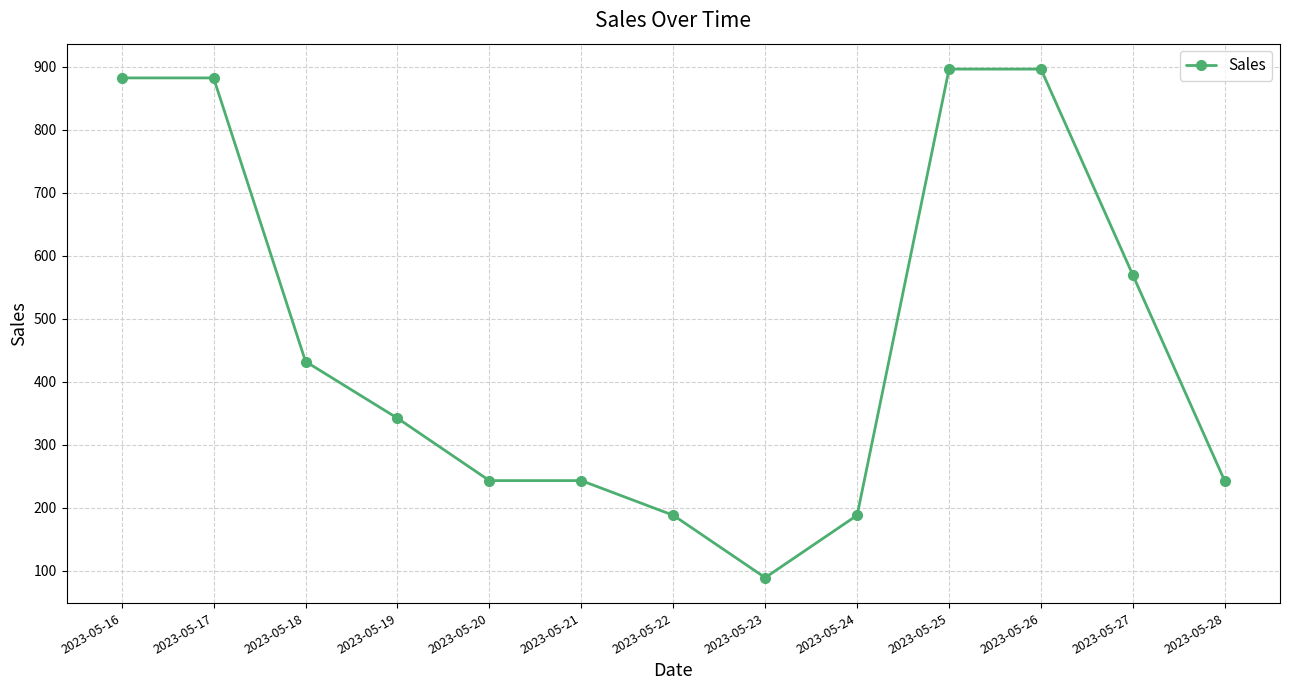

Which has a higher value, 2023-05-19 or 2023-05-21?

2023-05-19